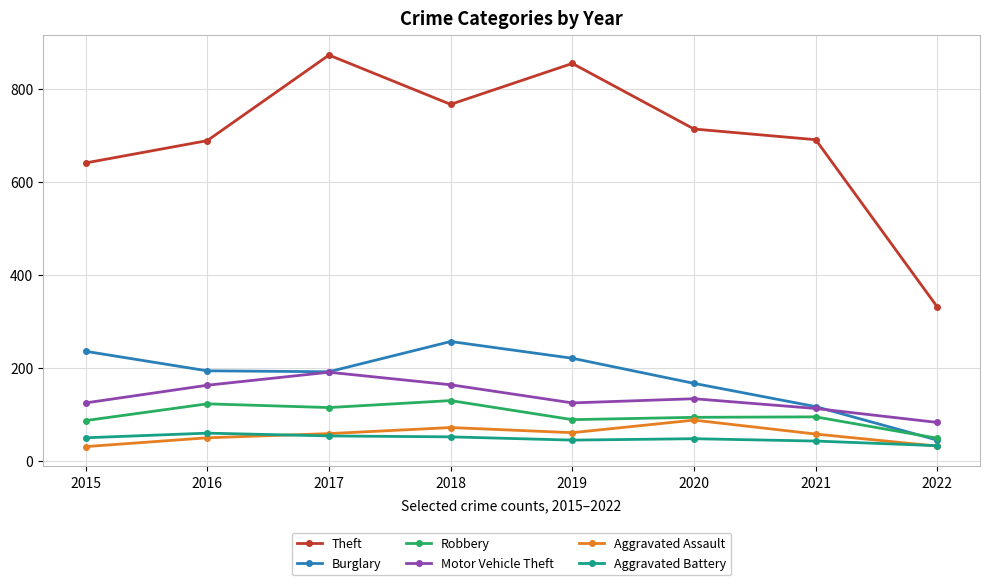

What is the difference between the highest and lowest values at 2016?

639